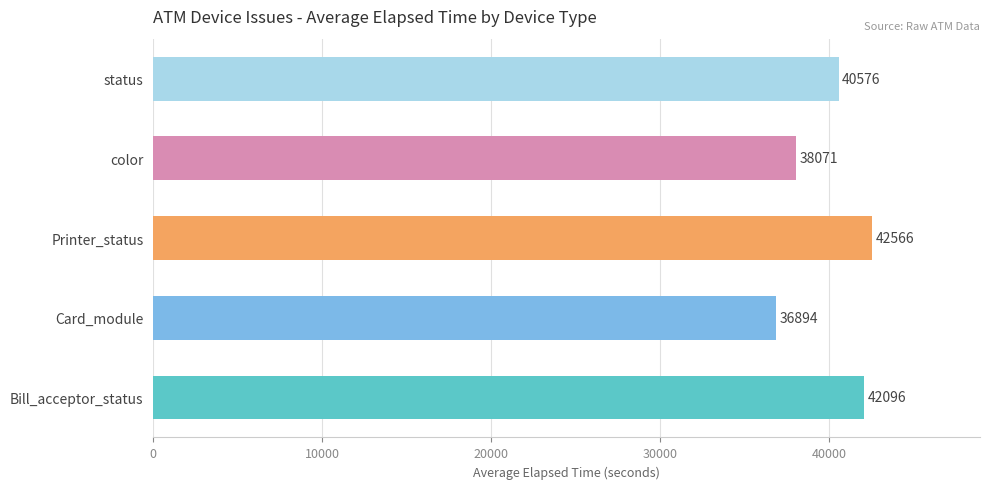

Which has a higher value, Card_module or Bill_acceptor_status?

Bill_acceptor_status